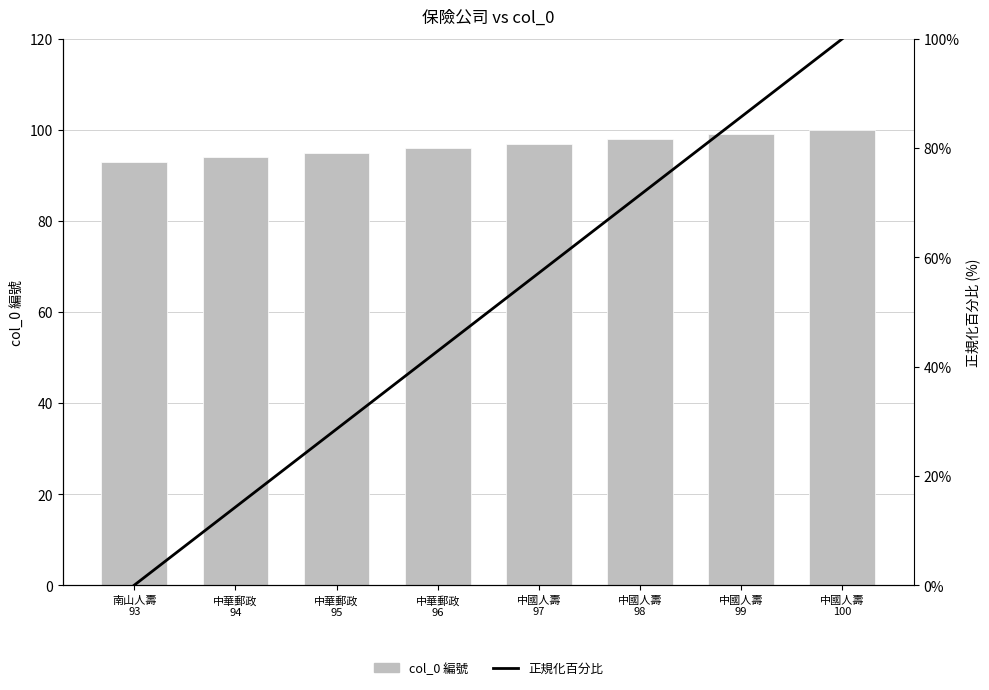

Is the value of 正規化百分比 at 中國人壽
97 greater than the value of col_0 編號 at 中華郵政
96?

No